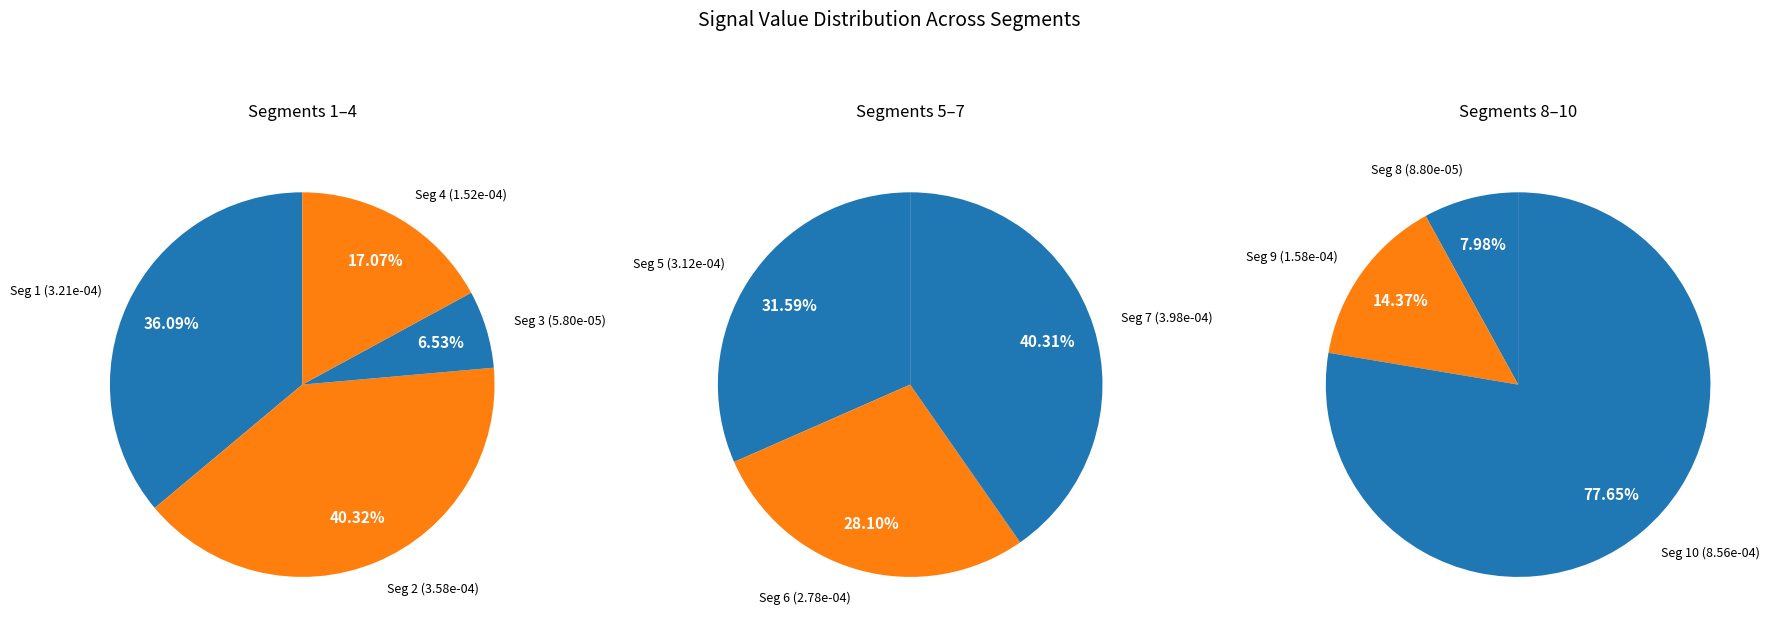

What percentage is NOT represented by signal segment 5?

89.5%